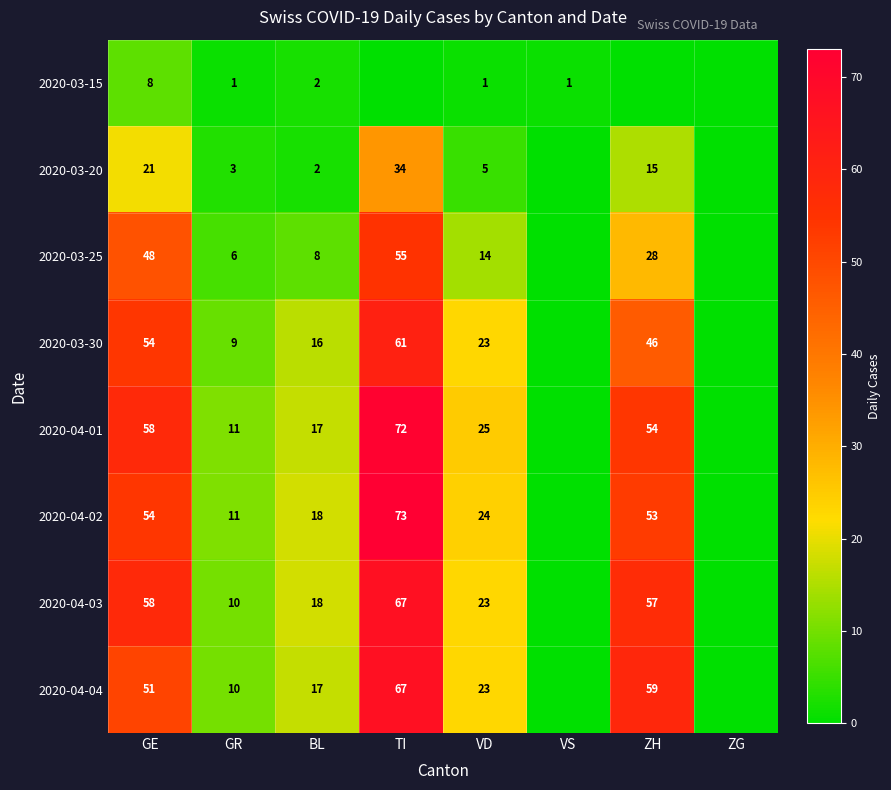

The 2020-04-02 series shows 24 at VD. True or false?

True